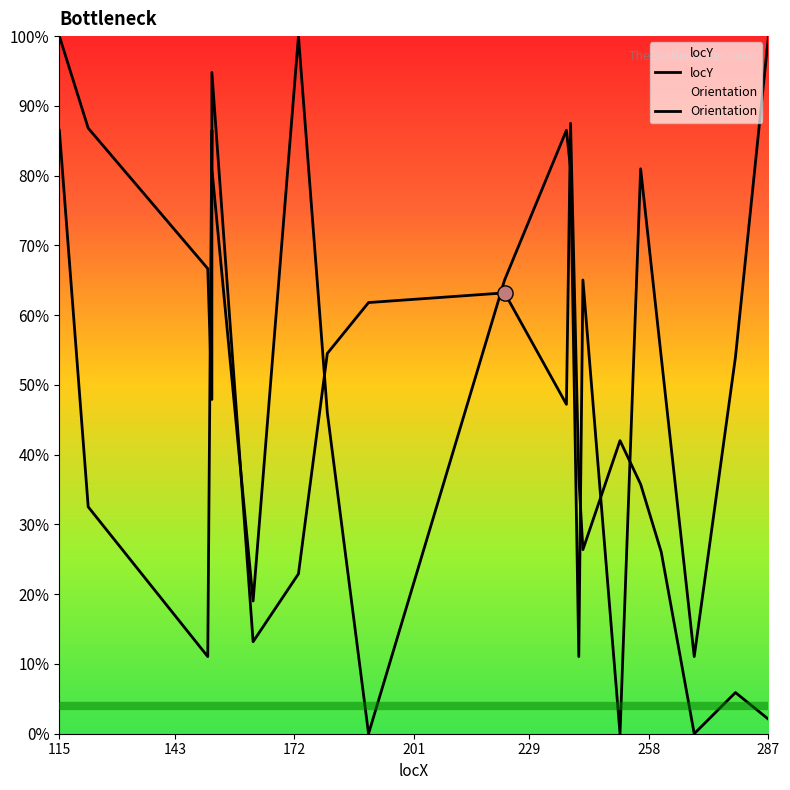

Which series reaches the minimum Y coordinate?

locY